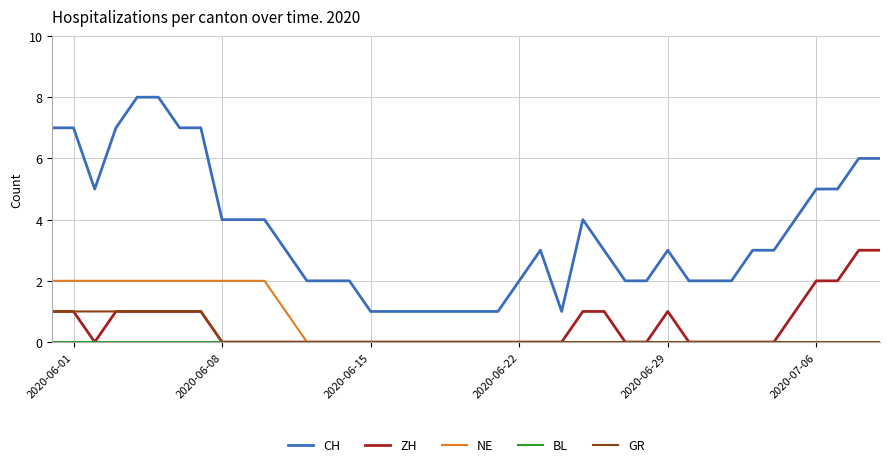

How many lines are shown in the chart?

5